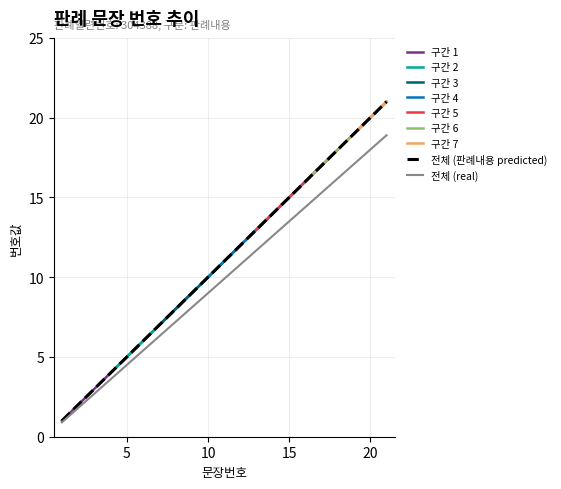

What is the value of the 1st point from the left?

1